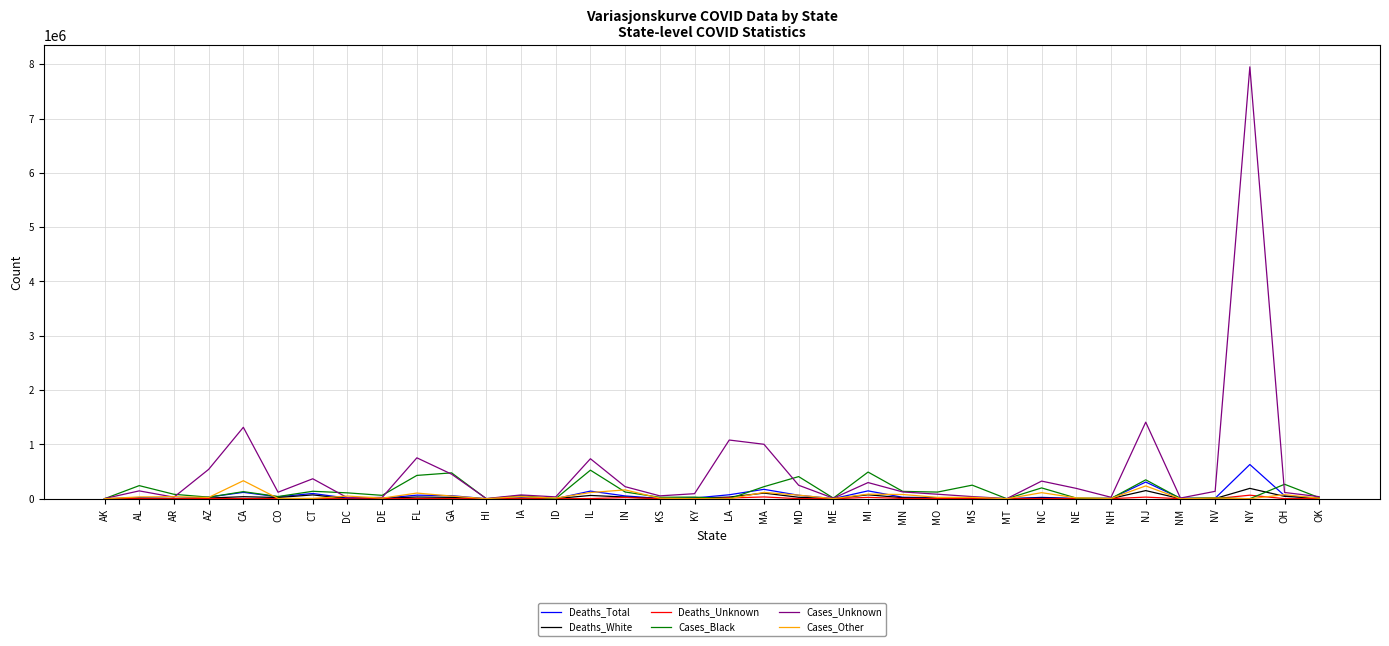

Is the value of Cases_Black at MS greater than the value of Deaths_White at MO?

Yes